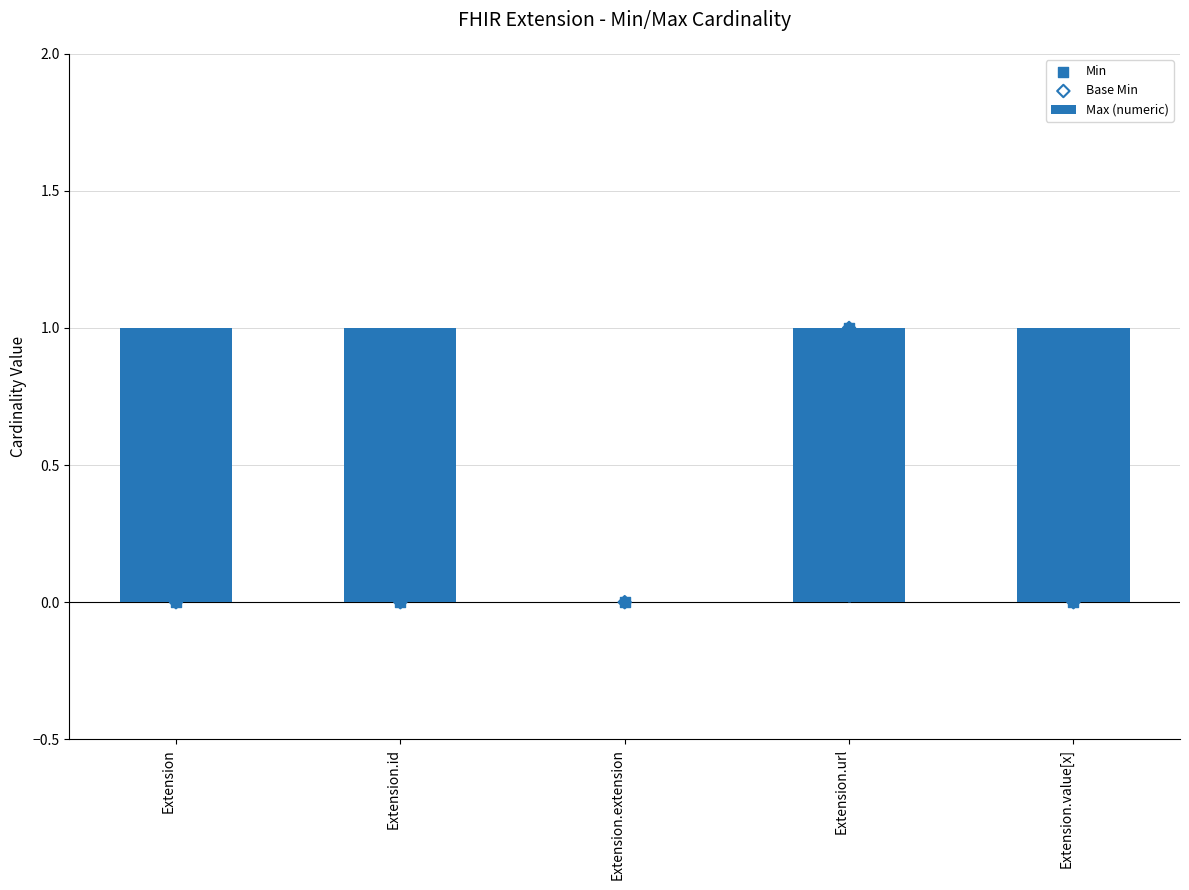

Is the value of Base Min at Extension.url greater than the value of Min at Extension.value[x]?

Yes